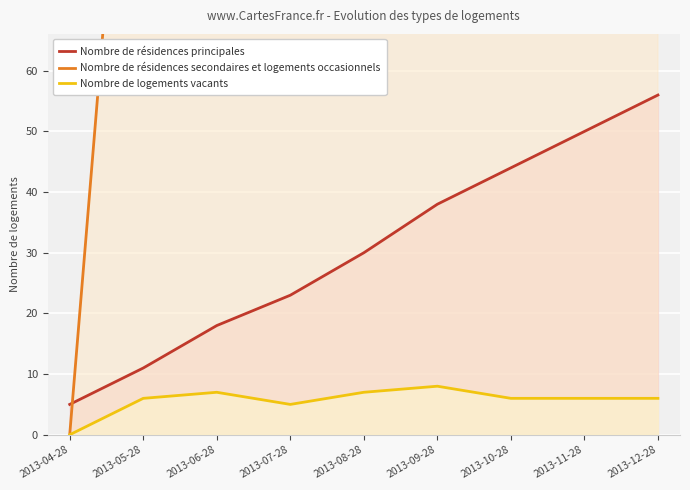

The value of Nombre de logements vacants at 2013-07-28 is 5. True or false?

True